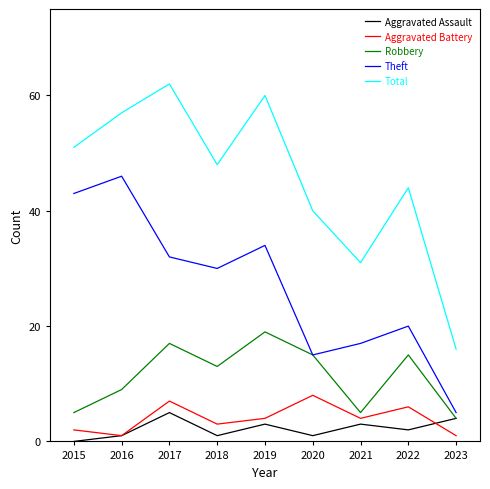

What is the total value across all series at 2015?

101